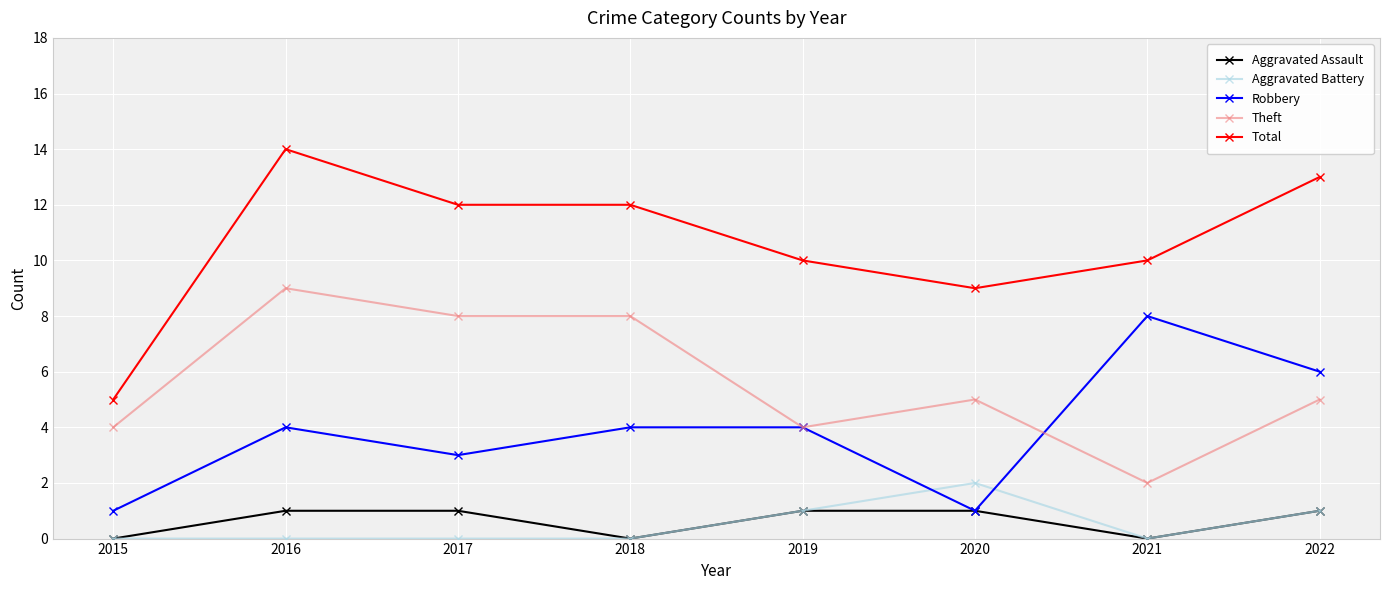

Which series has the largest range (max minus min)?

Total